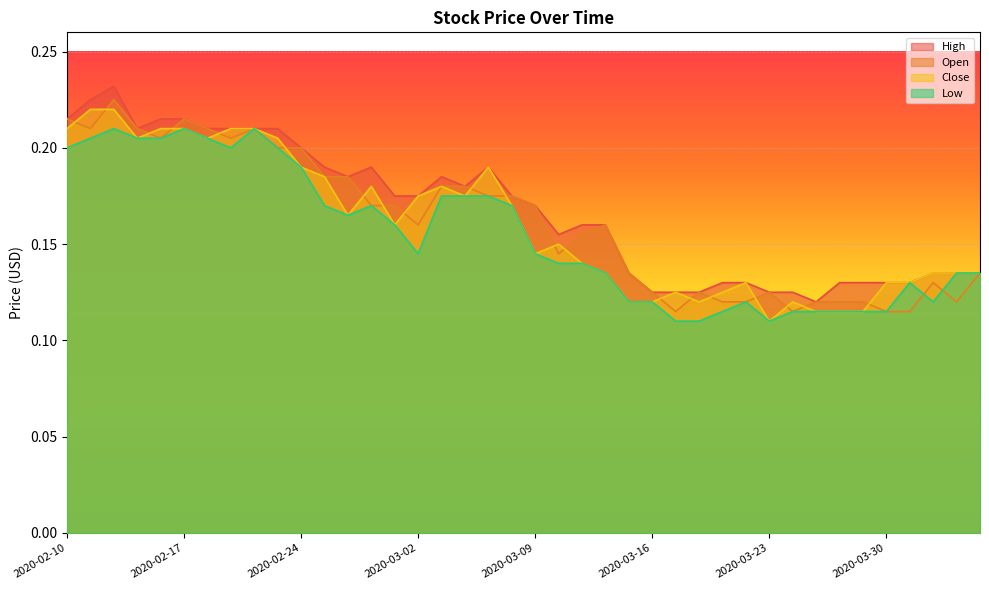

What is the smallest value displayed?

0.1